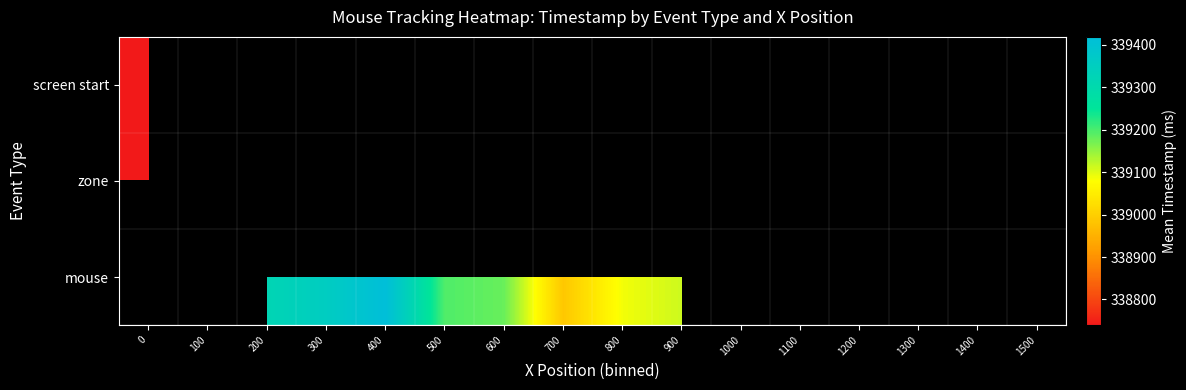

How many distinct data groups are displayed?

3